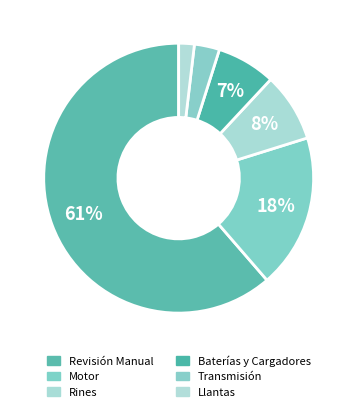

True or false: Baterías y Cargadores accounts for 1% of the total.

False